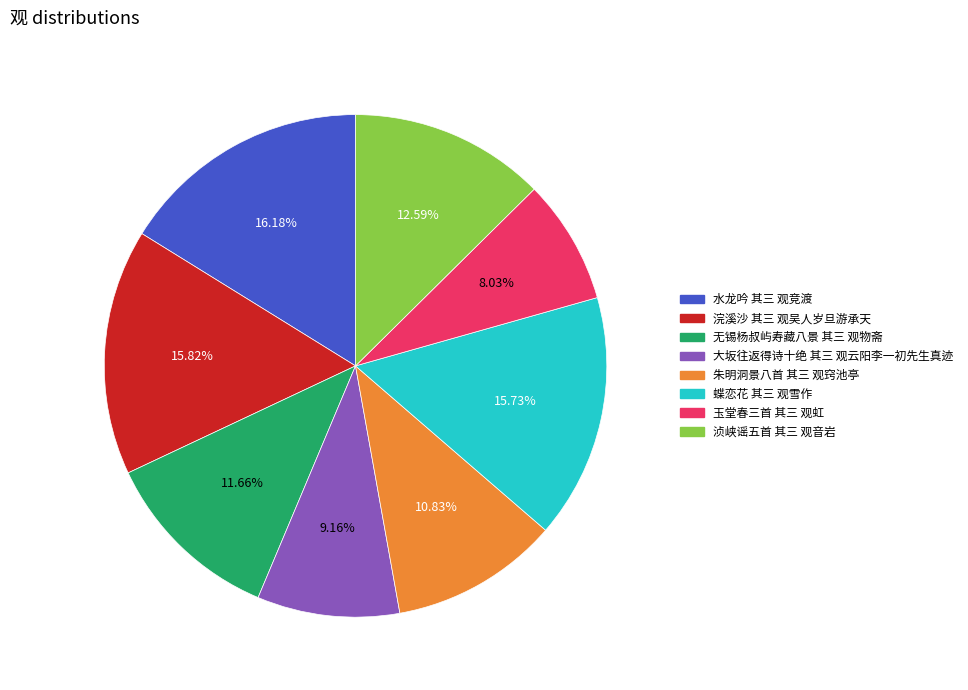

True or false: 玉堂春三首 其三 观虹 accounts for 8% of the total.

True